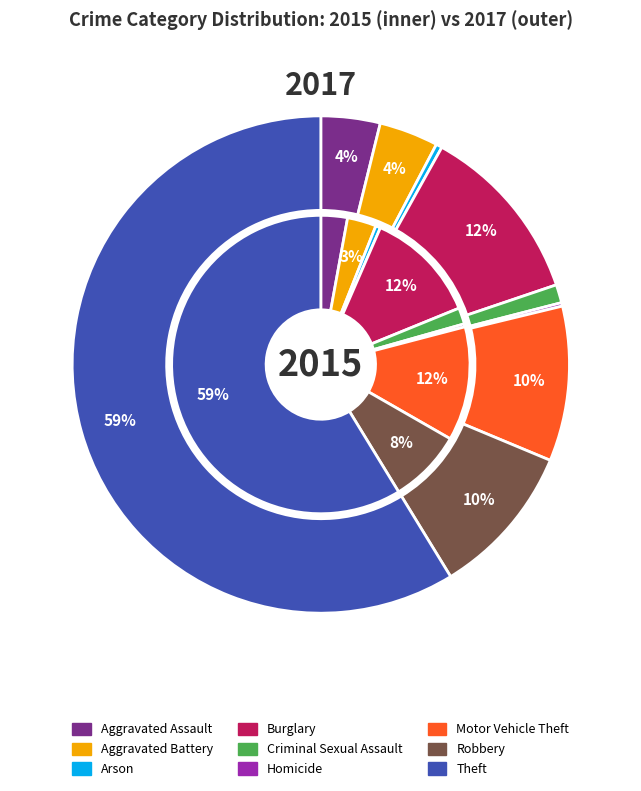

Count the number of slices in the pie.

9